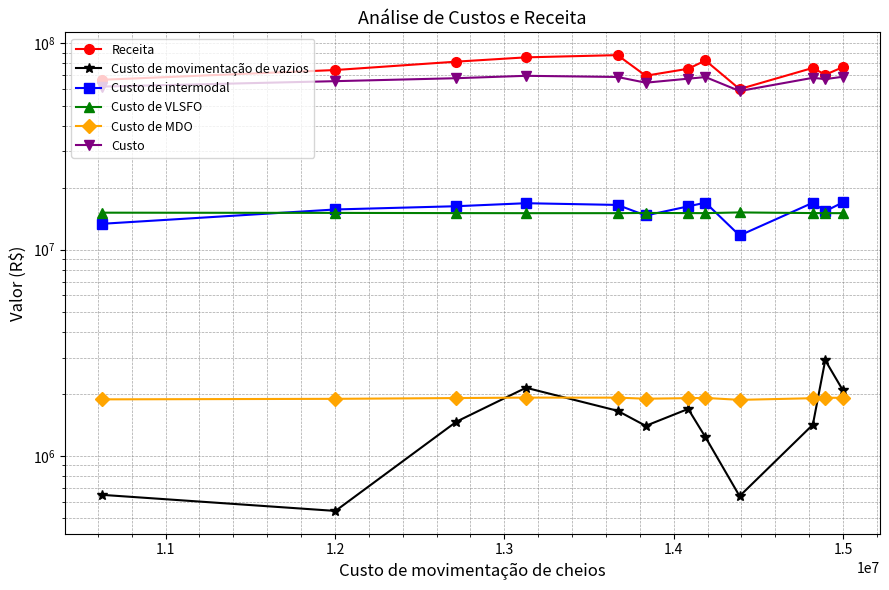

Where is the first local maximum for Receita?

1.4